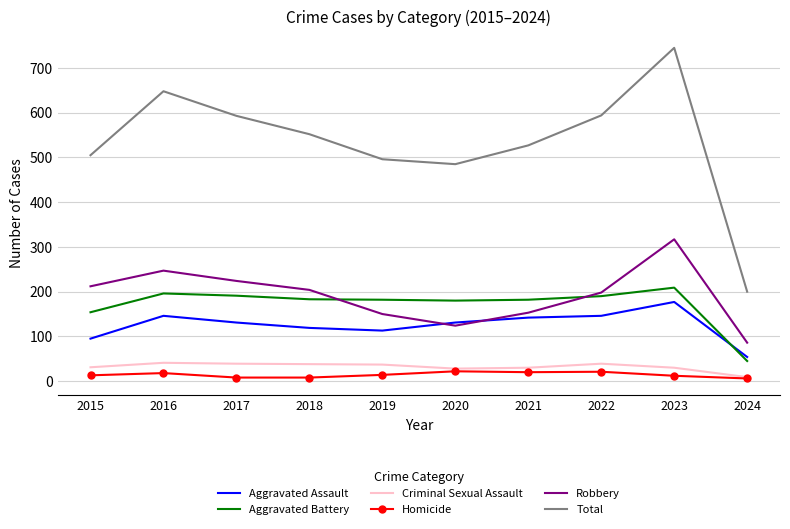

Rank the series by their maximum value, from highest to lowest.

Total, Robbery, Aggravated Battery, Aggravated Assault, Criminal Sexual Assault, Homicide